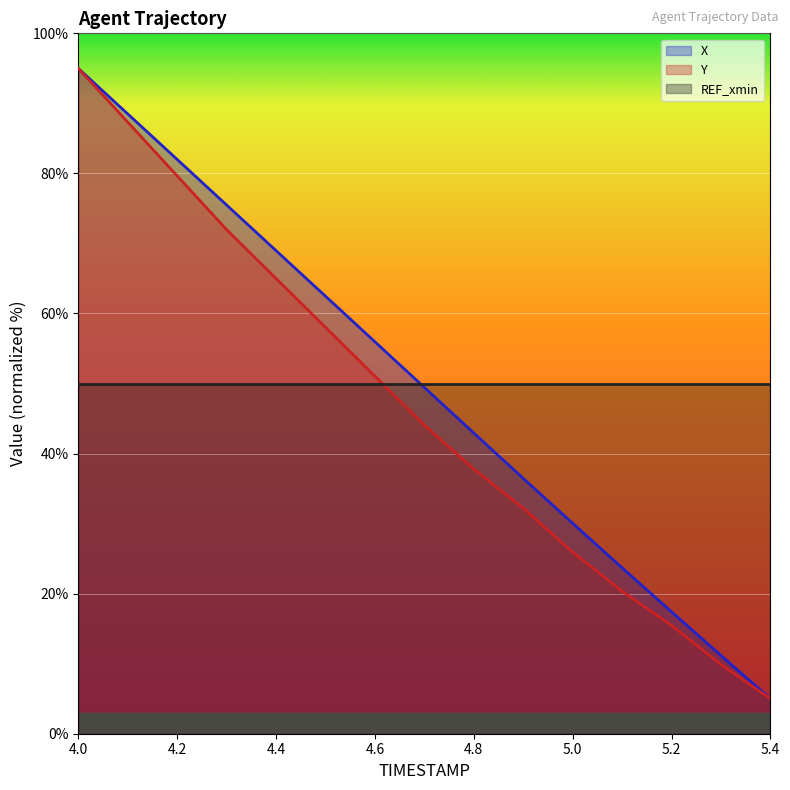

What position from the left is 4.1?

2